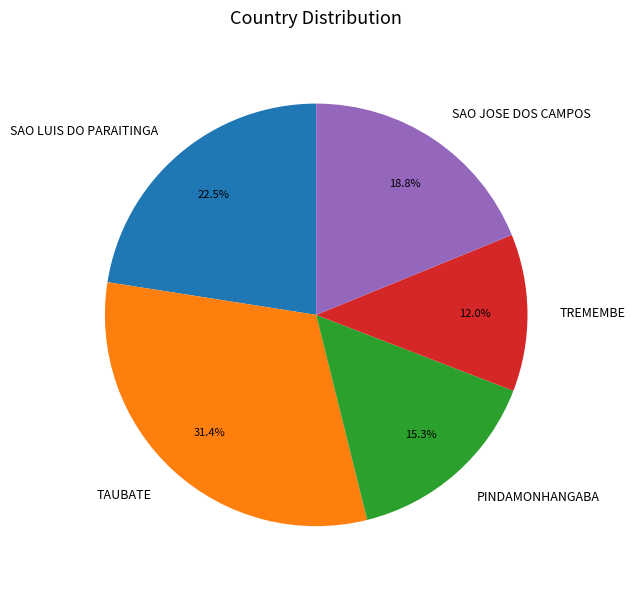

Does SAO LUIS DO PARAITINGA represent more than half of the total?

No